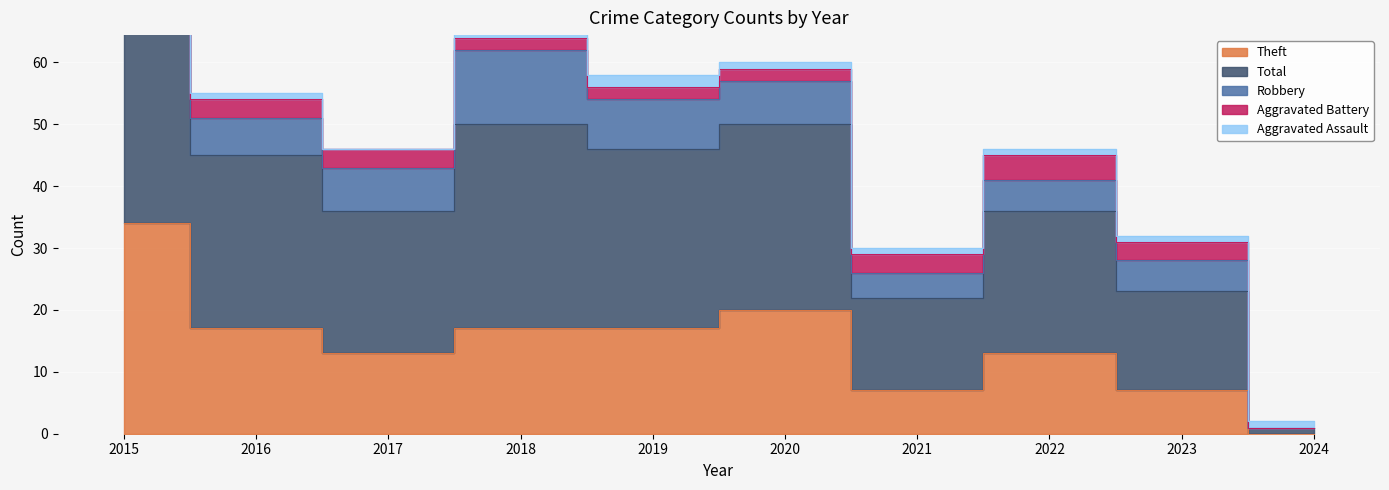

The Aggravated Assault series shows 2 at 2019. True or false?

True